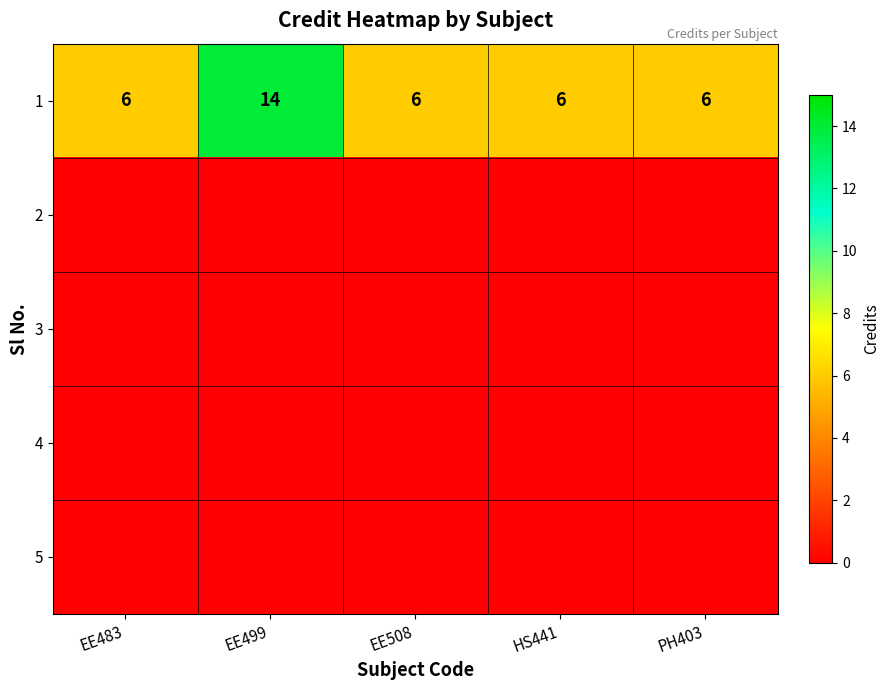

The value of 1 at EE499 is 8. True or false?

False